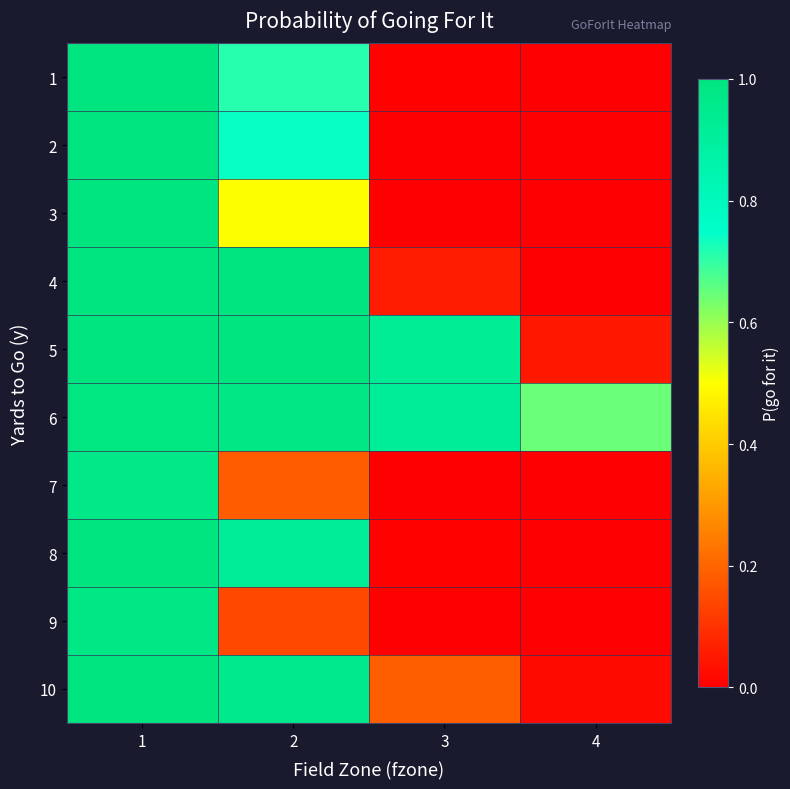

Reading right to left, what are all the values shown in this chart?

1: 4=0.0	3=0.0	2=0.7	1=1.0
2: 4=0.0	3=0.0	2=0.7	1=1.0
3: 4=0.0	3=0.0	2=0.5	1=1.0
4: 4=0.0	3=0.1	2=1.0	1=1.0
5: 4=0.0	3=0.9	2=1.0	1=1.0
6: 4=0.6	3=0.9	2=1.0	1=1.0
7: 4=0.0	3=0.0	2=0.2	1=1.0
8: 4=0.0	3=0.0	2=0.9	1=1.0
9: 4=0.0	3=0.0	2=0.1	1=1.0
10: 4=0.0	3=0.2	2=1.0	1=1.0